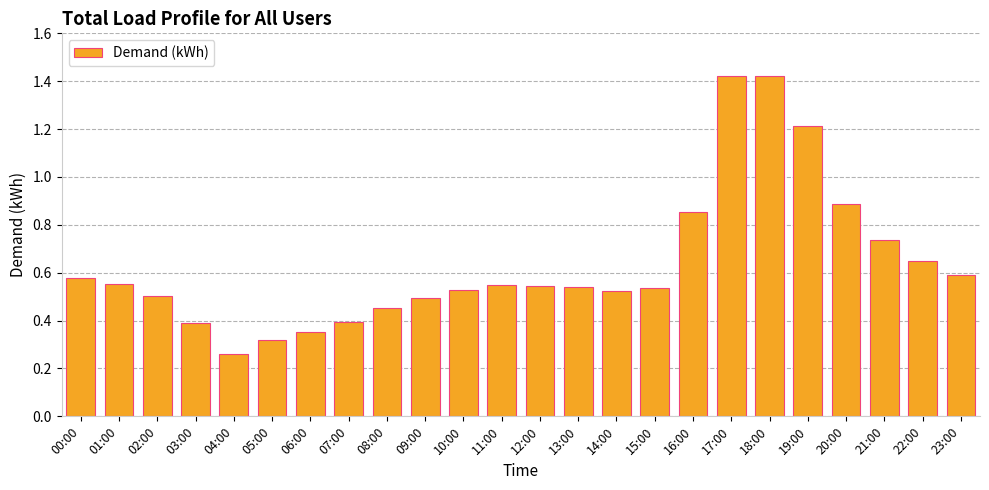

Count the number of categories in the chart.

24